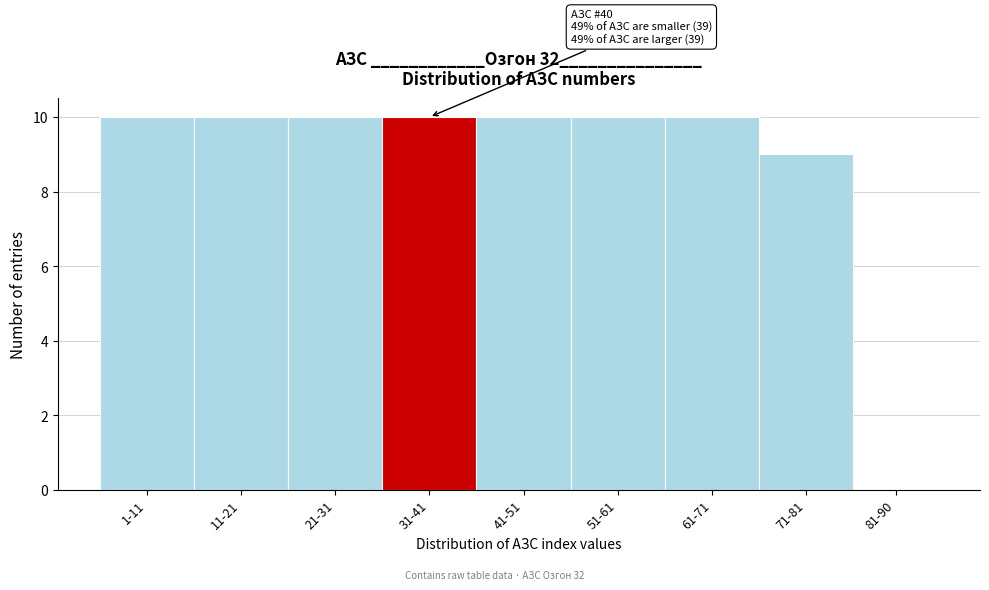

Reading left to right, list all the values displayed in this chart.

1-11=10	11-21=10	21-31=10	31-41=10	41-51=10	51-61=10	61-71=10	71-81=9	81-90=0